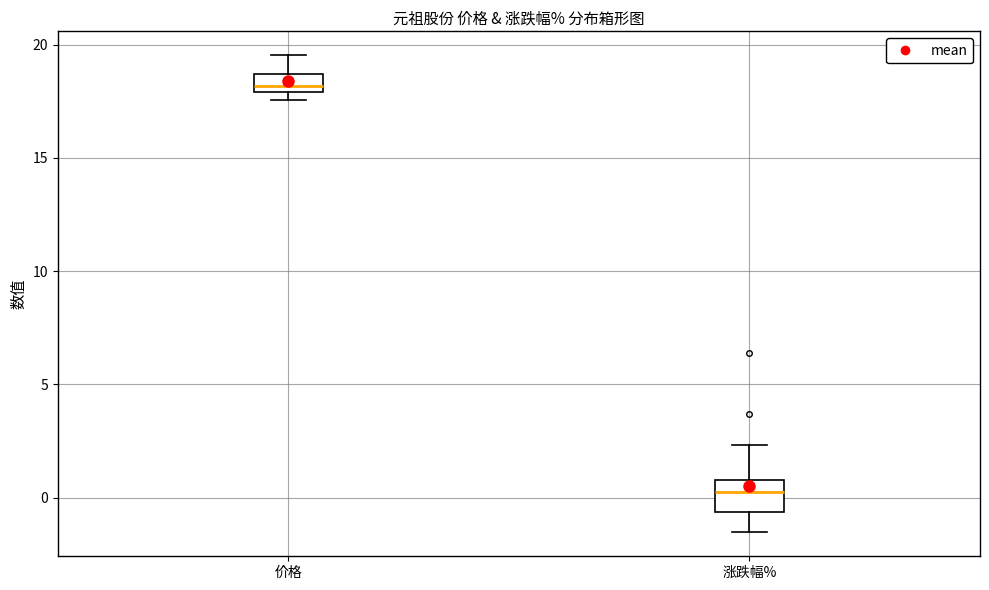

Reading left to right, transcribe this box plot: for each box, give where its median line is, the range the box spans, and where its two whiskers end, as read against the y-axis. The values are not printed on the chart, so give them approximately, as read against the axis.

价格: median 18.0 (just above the box's lower edge), box 18.0 to 18.5, whiskers 17.5 to 19.5
涨跌幅%: median 0.5, box -0.5 to 1.0, whiskers -1.5 to 2.5